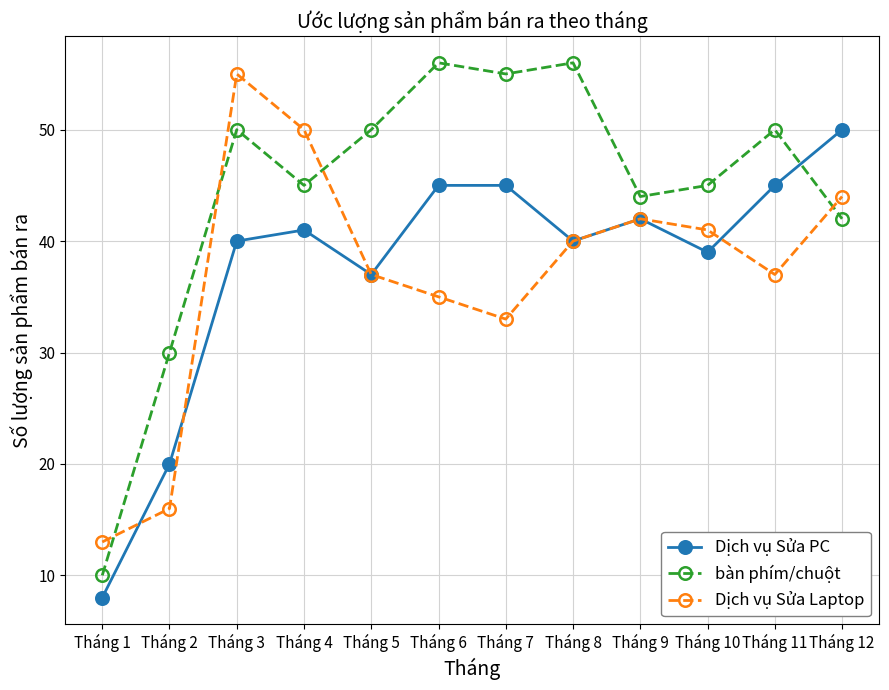

Does the chart have visible grid lines?

Yes